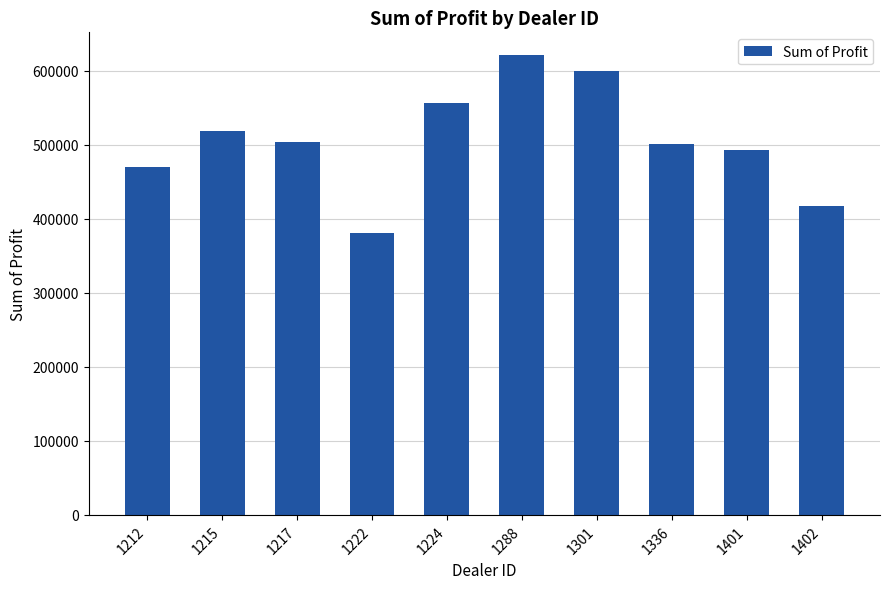

The chart shows a value of 139769.7 at 1212. True or false?

False